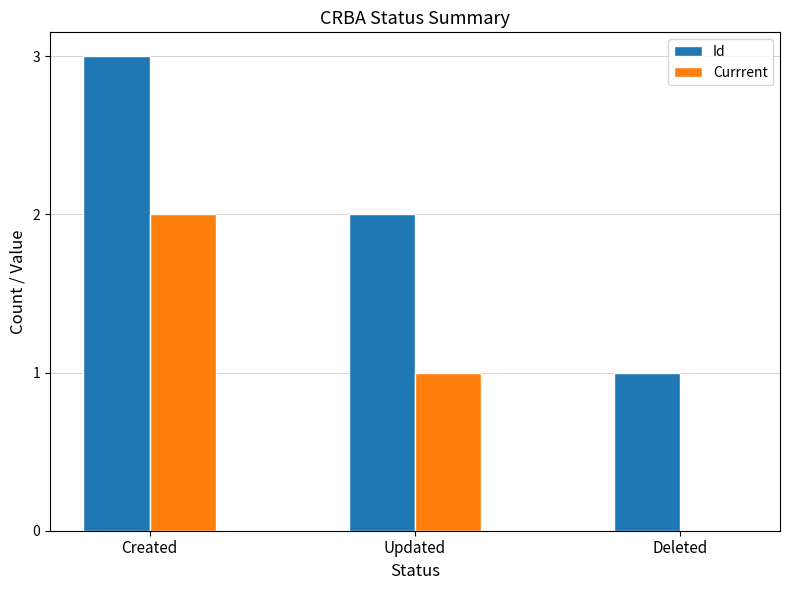

What is the difference between the Id values at Created and Updated?

1